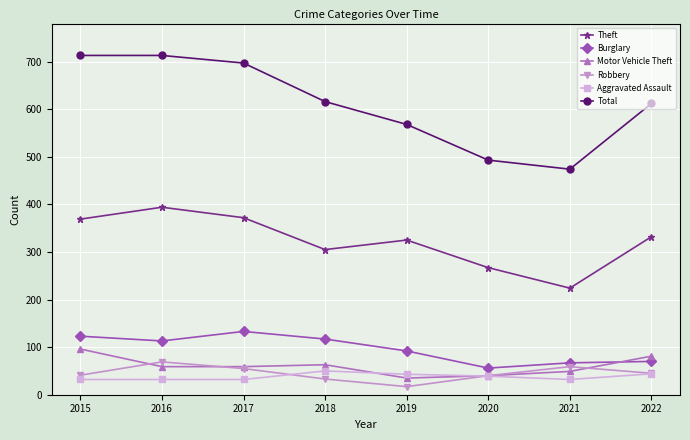

True or false: Motor Vehicle Theft and Total cross at least once.

False